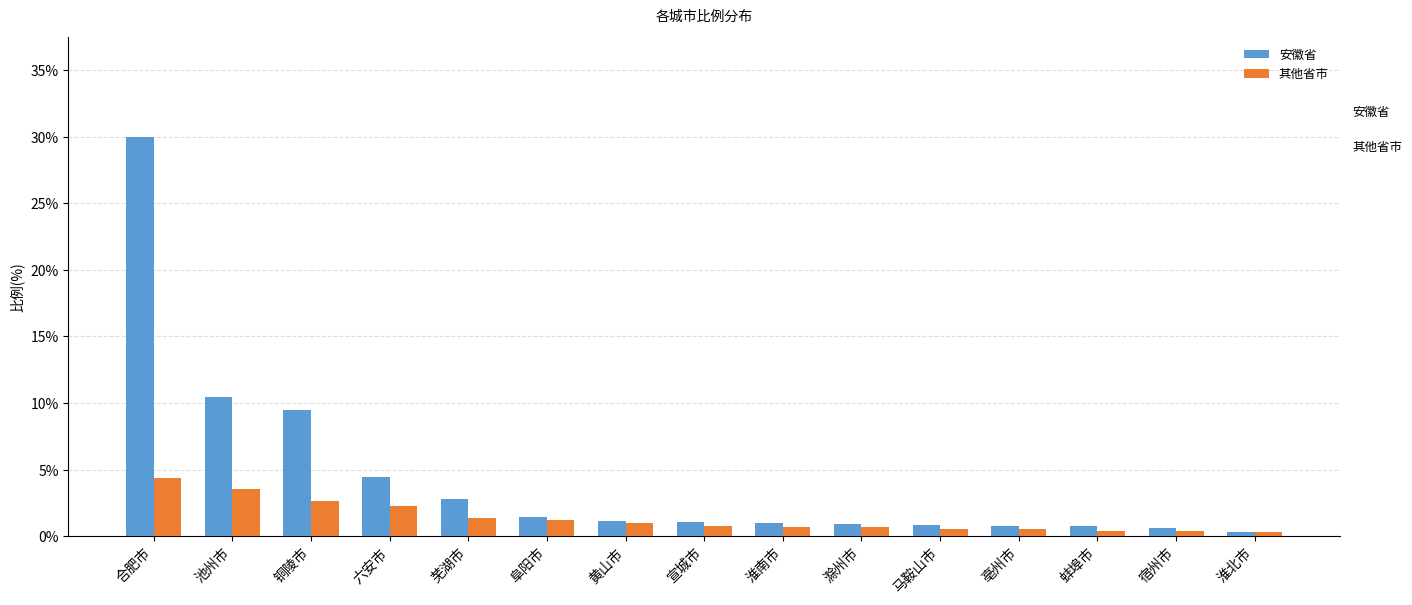

What is the value of the 安徽省 bar at the 13th from the left?

0.8